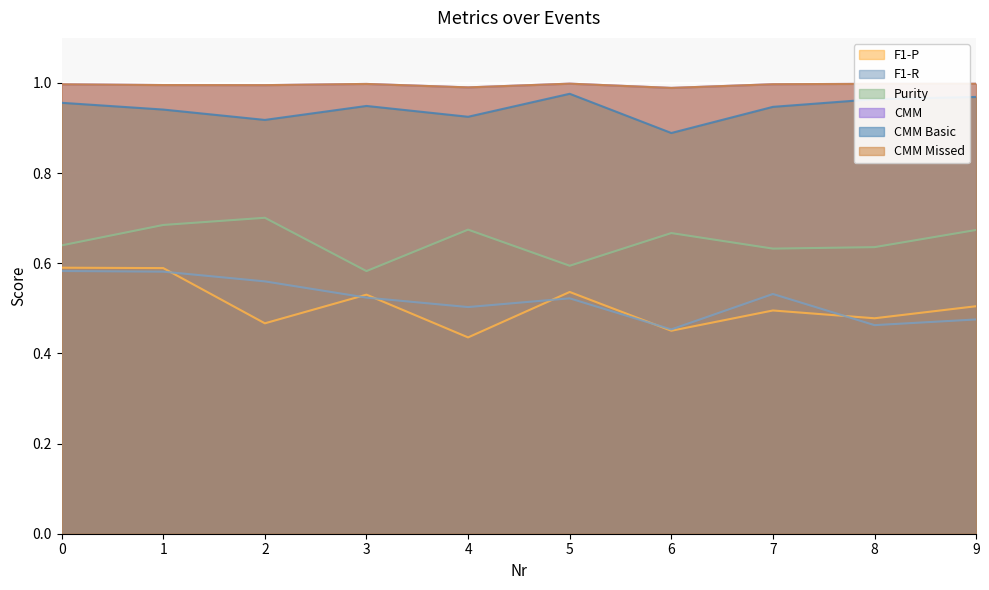

Between 6 and 9, which series saw the biggest shift?

CMM Basic